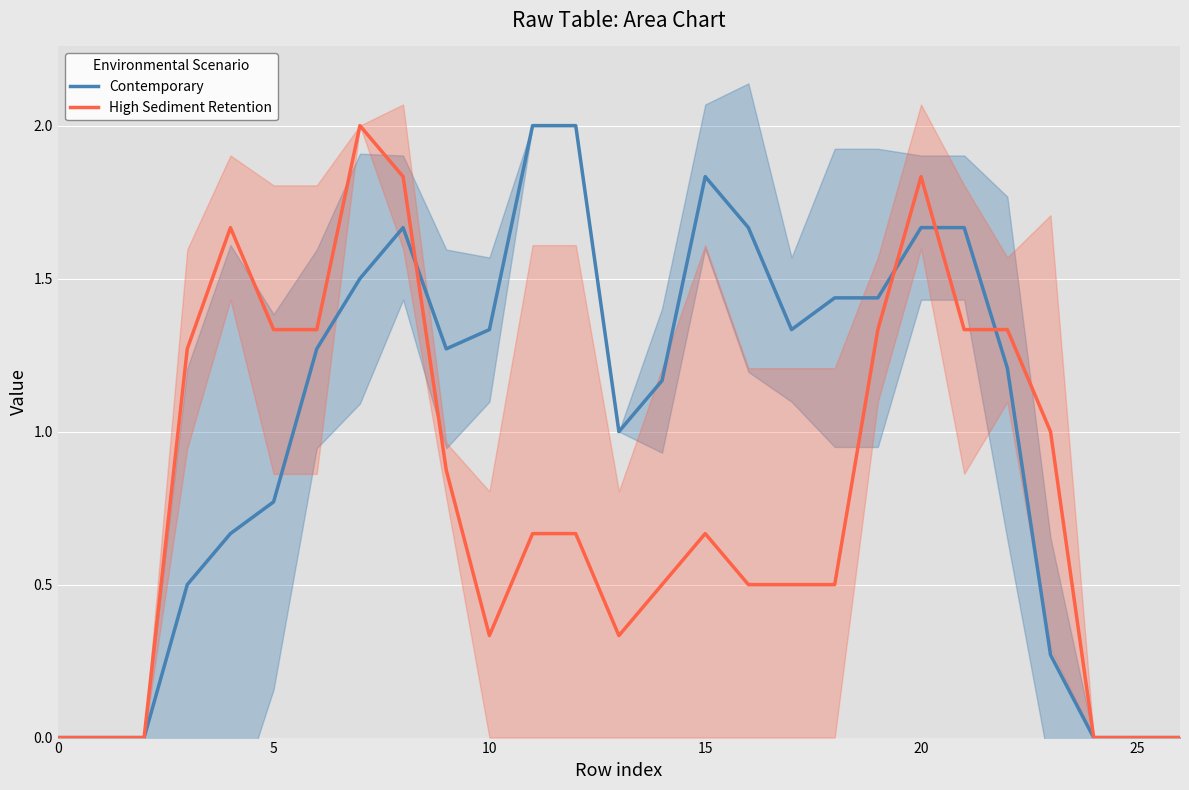

At how many categories does at least one series exceed 1?

19